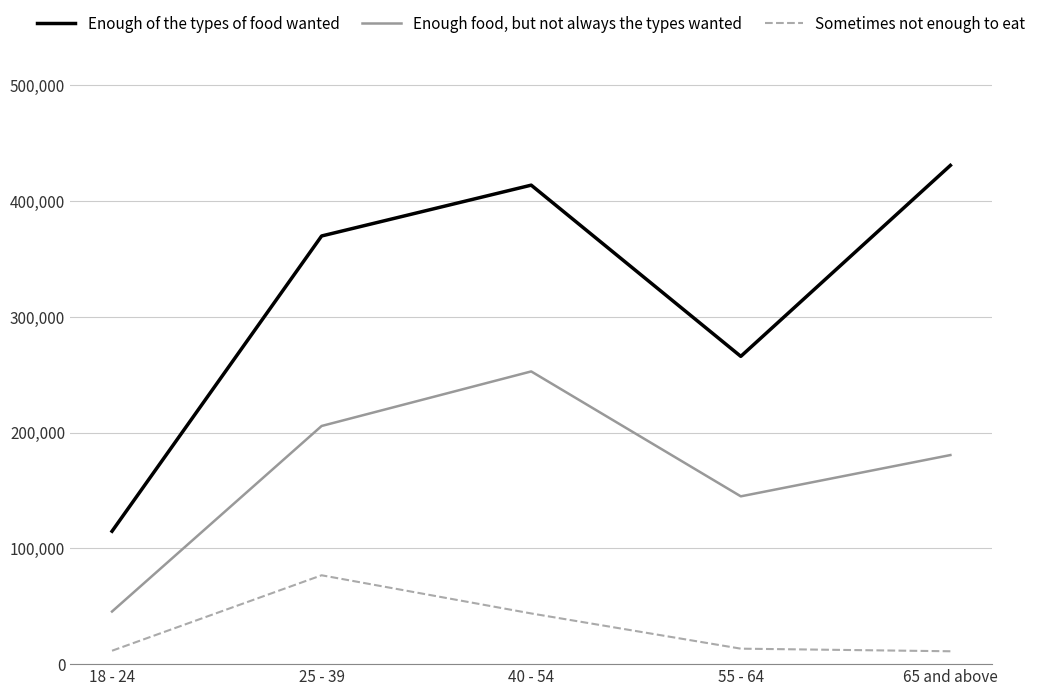

What is the sum of the Enough of the types of food wanted values at 18 - 24 and 25 - 39?

484746